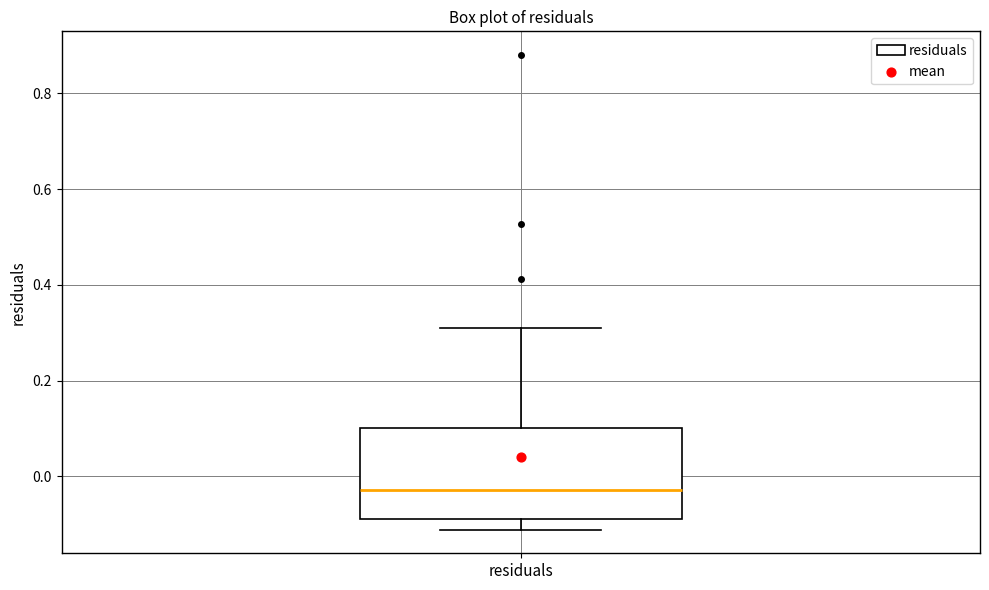

Where does the upper whisker of the box for residuals end on the y-axis? The values are not printed on the chart, so give them approximately, as read against the axis.

0.32